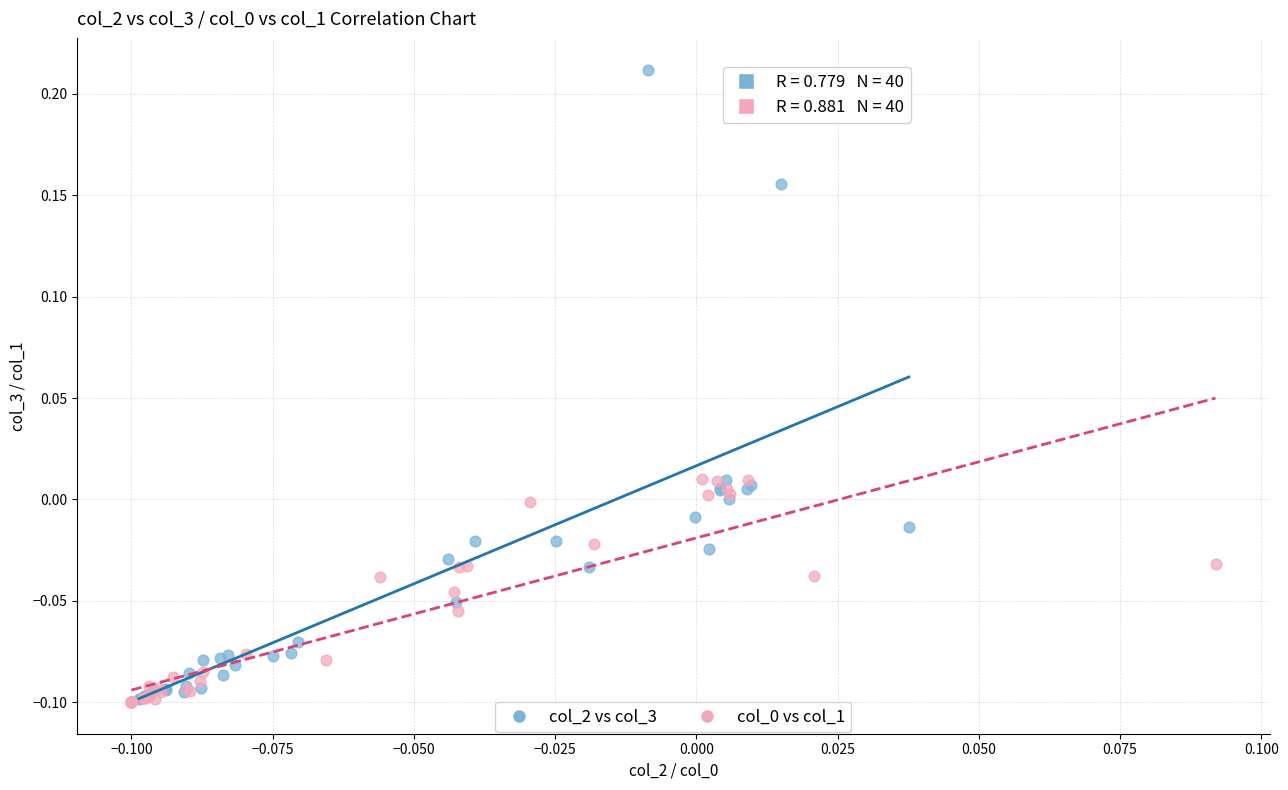

Which series has the widest spread of Y values?

col_2 vs col_3